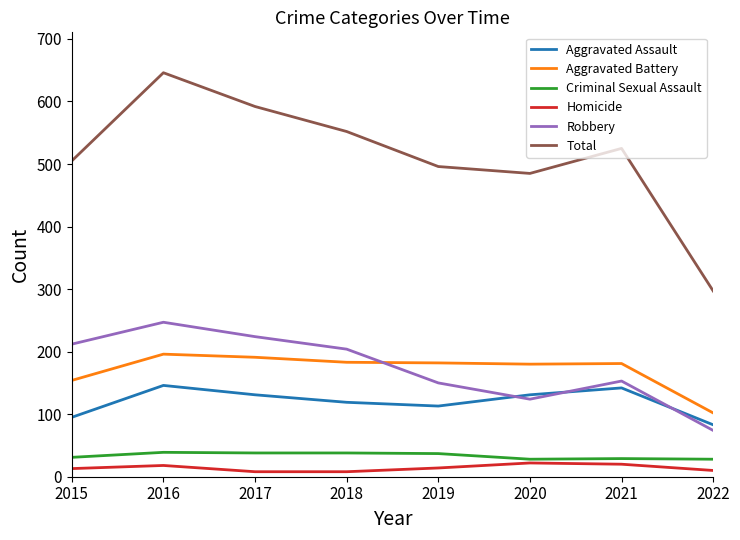

Which series has the largest total across all categories?

Total